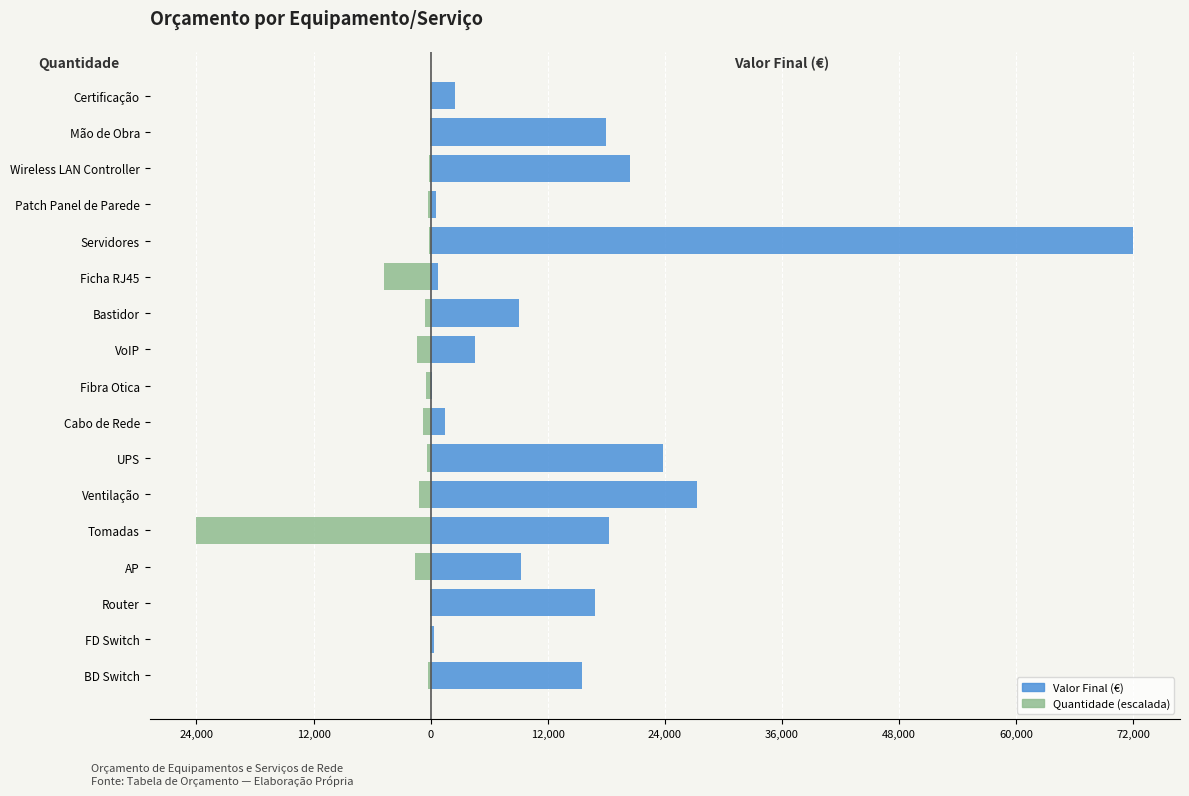

Which series has the largest total across all categories?

Valor Final (€)